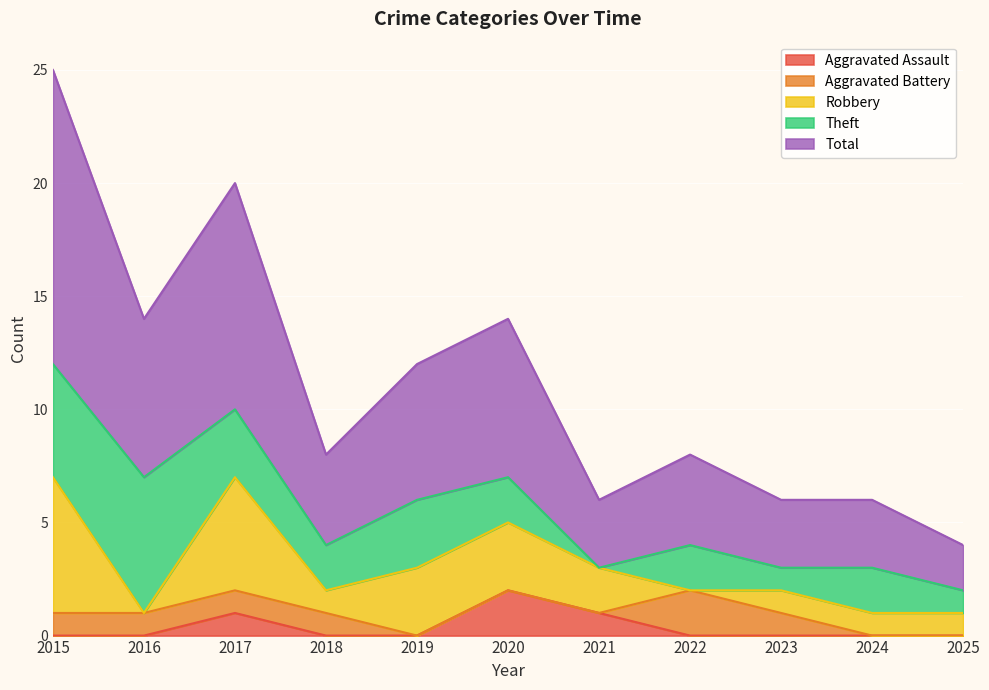

Reading left to right, transcribe all the data shown in this chart.

Aggravated Assault: 0	0	1	0	0	2	1	0	0	0	0
Aggravated Battery: 1	1	1	1	0	0	0	2	1	0	0
Robbery: 6	0	5	1	3	3	2	0	1	1	1
Theft: 5	6	3	2	3	2	0	2	1	2	1
Total: 13	7	10	4	6	7	3	4	3	3	2